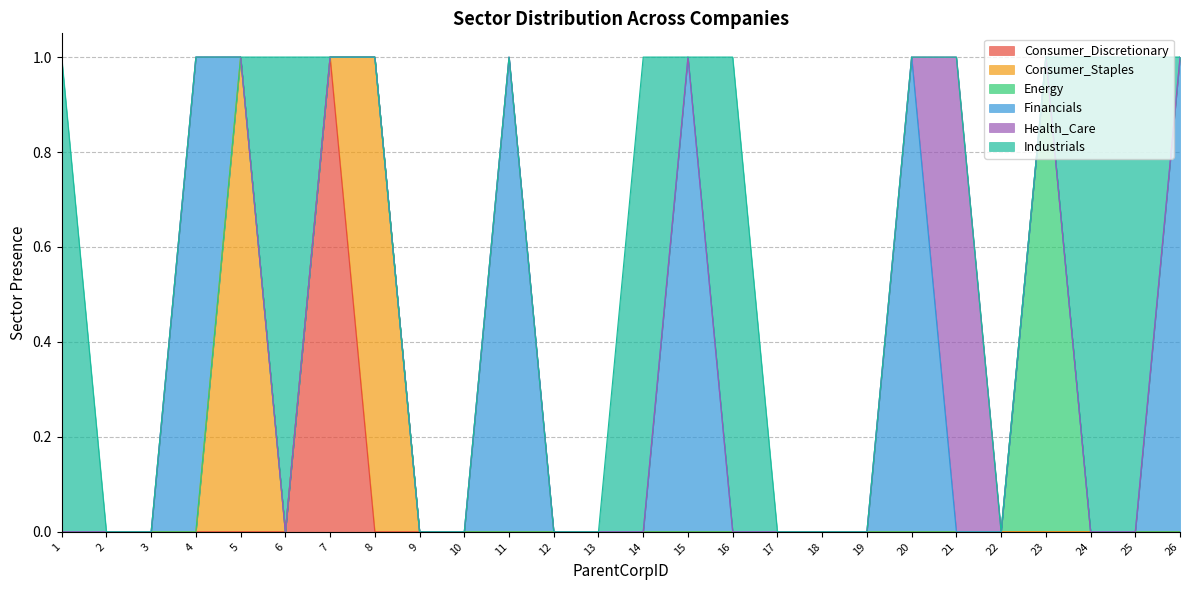

Which series has the largest total across all categories?

Industrials